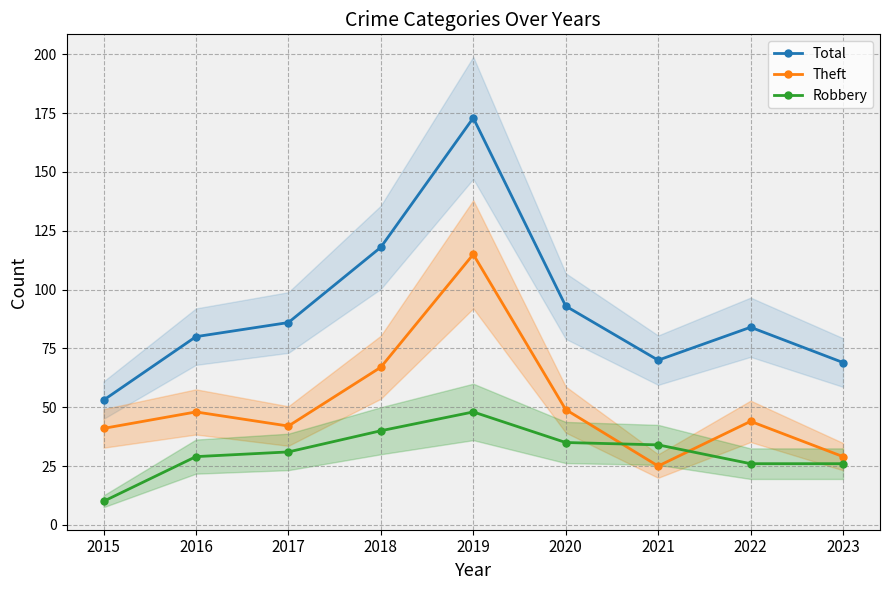

Is the value of Total at 2020 greater than the value of Theft at 2019?

No